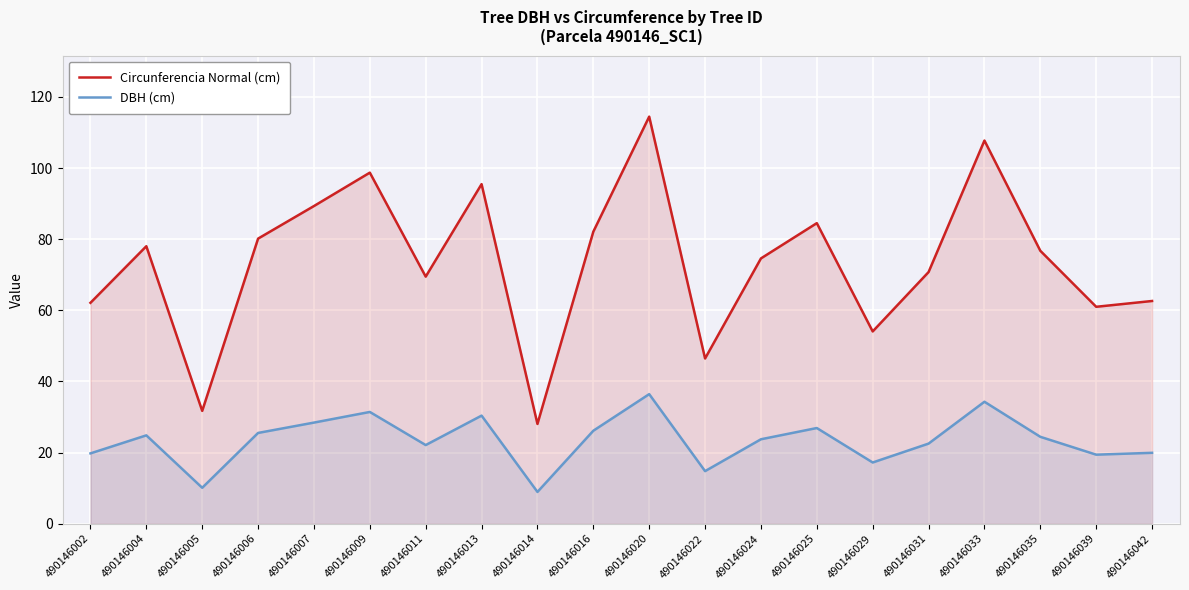

True or false: Circunferencia Normal (cm) and DBH (cm) cross at least once.

False